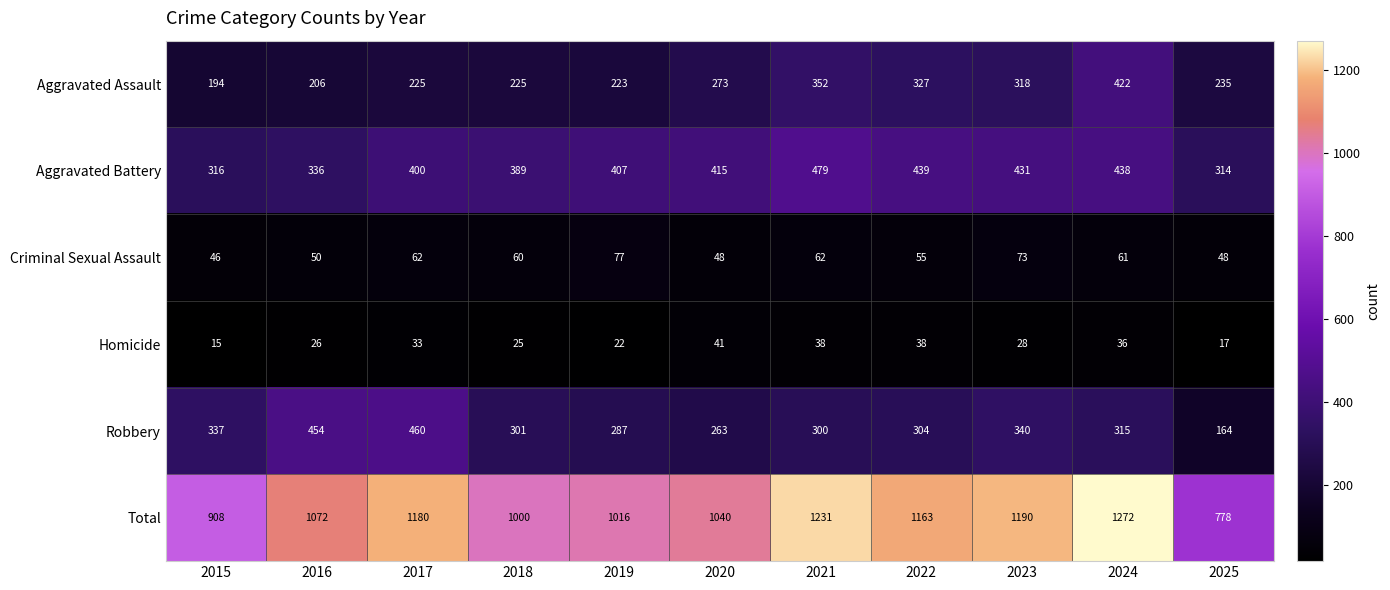

What is the difference between the maximum and second lowest values in the Homicide series?

24